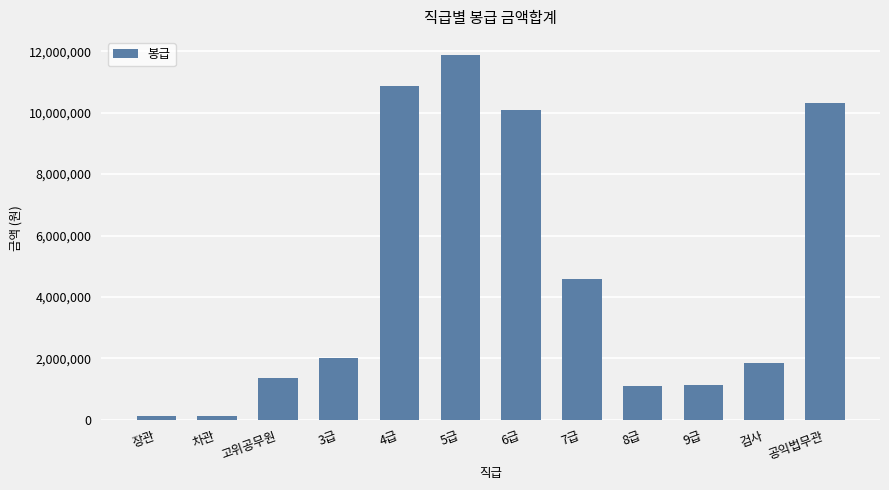

At which label is the value closest to 6002672?

7급